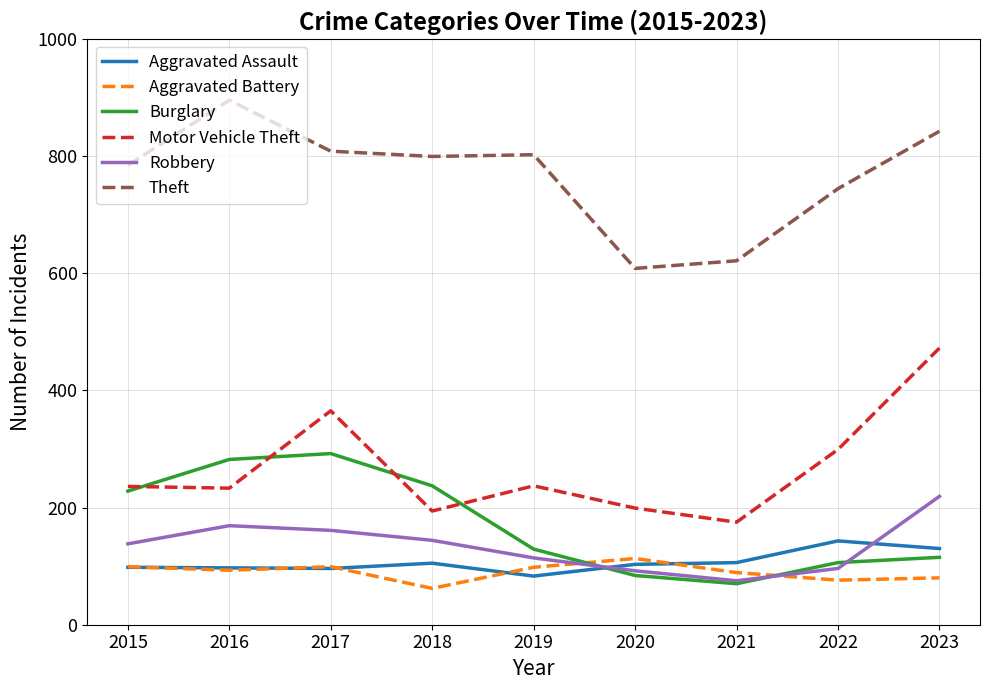

True or false: Burglary and Theft cross at least once.

False